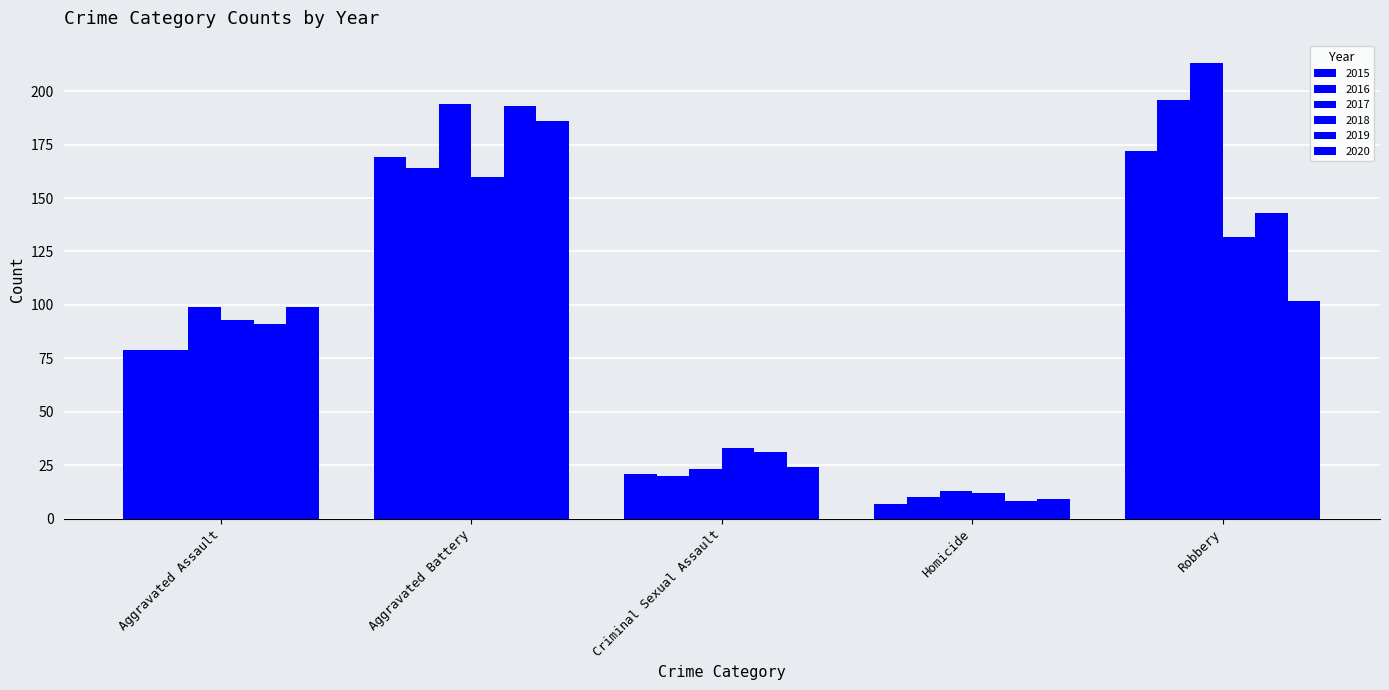

Rank the categories by 2020 value from lowest to highest.

Homicide, Criminal Sexual Assault, Aggravated Assault, Robbery, Aggravated Battery